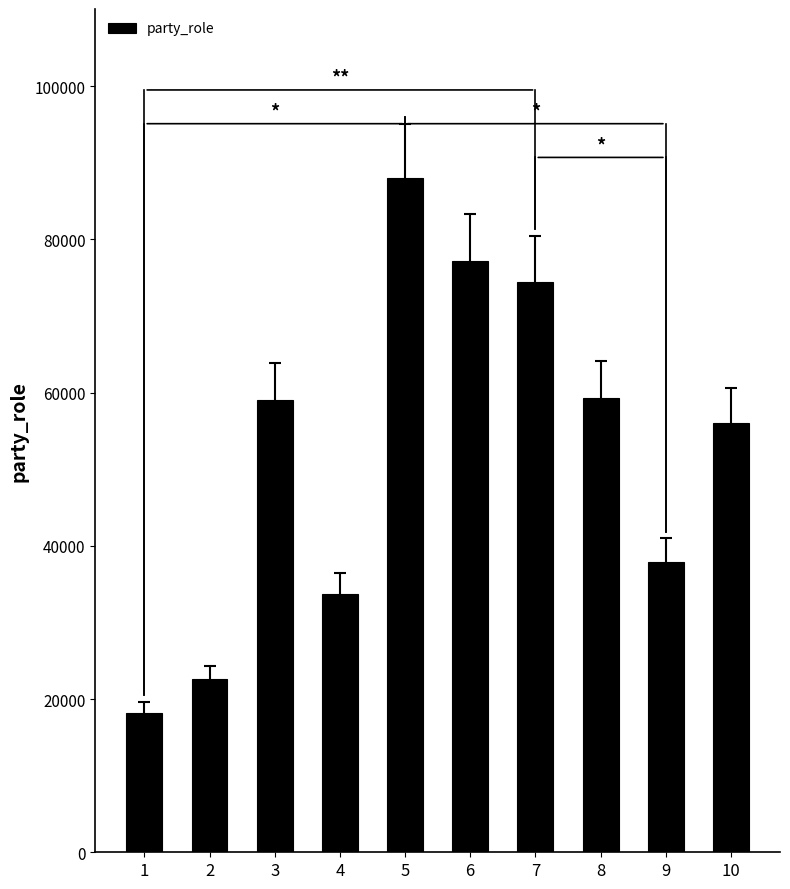

How many bars are there in total?

10